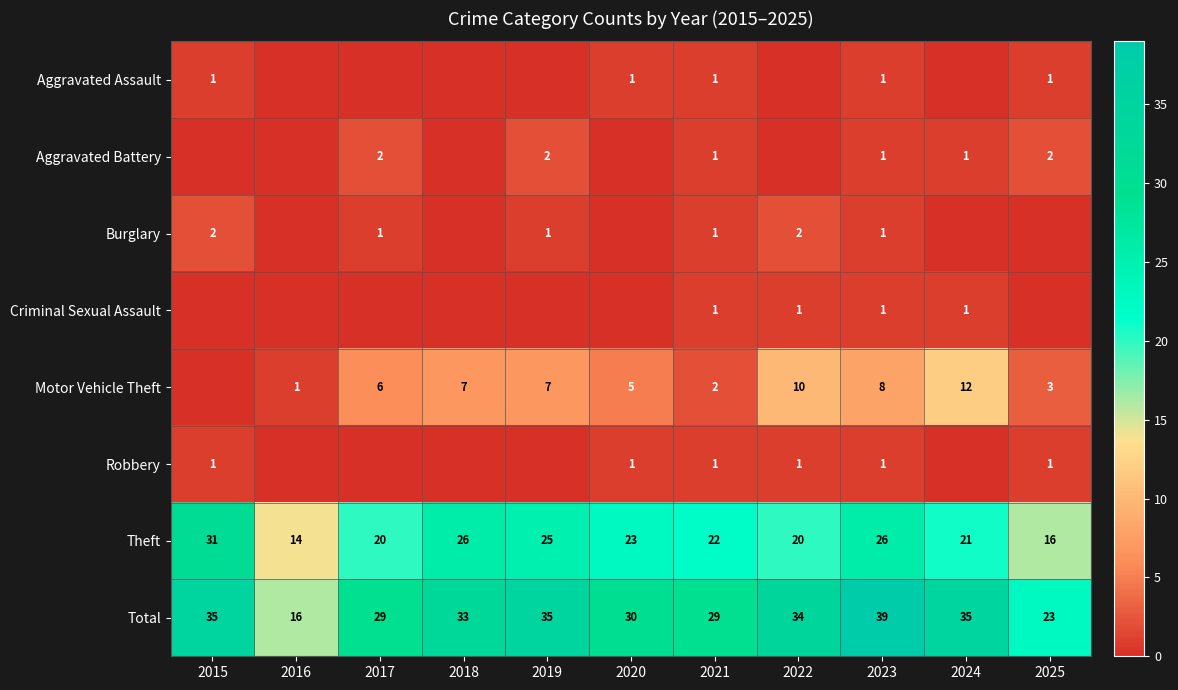

What is the spread (max minus min) of values at 2021?

28